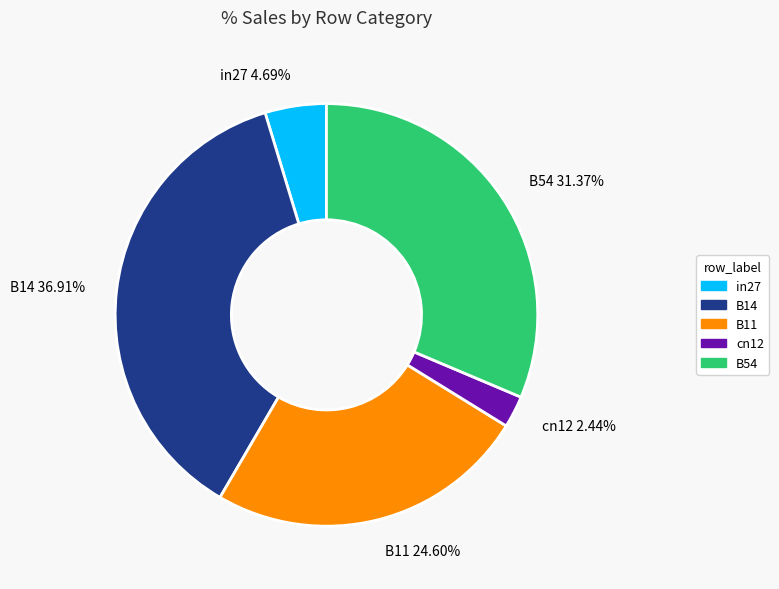

How many segments does this pie chart have?

5